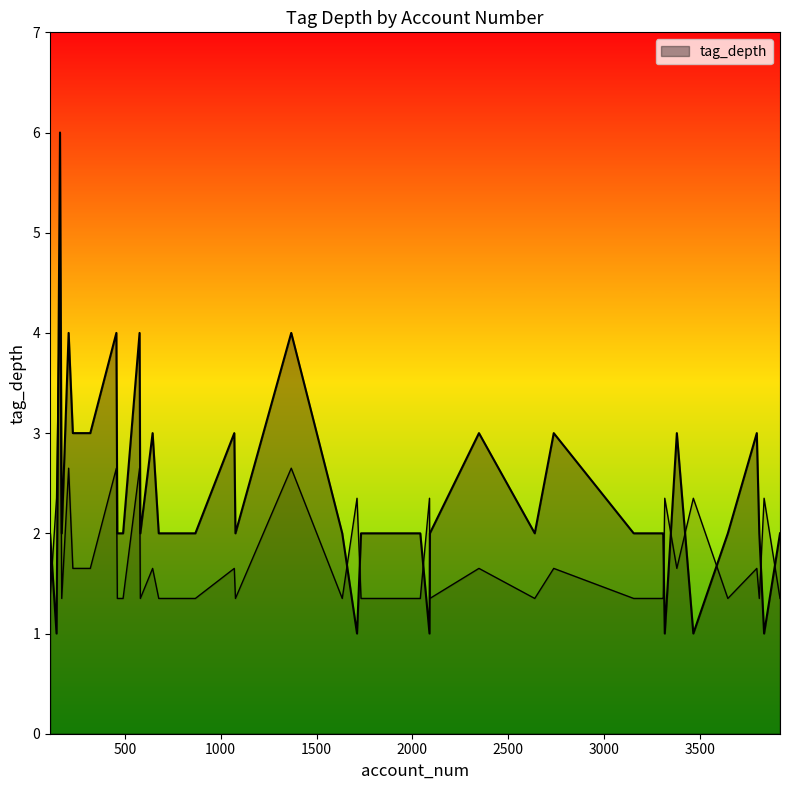

Reading left to right, extract all data points from this chart.

3917=2	3260=2	3834=1	3465=1	3645=2	3796=3	3379=3	3303=2	3308=2	3154=2	3316=1	2638=2	2737=3	2347=3	2089=1	1077=2	2091=2	2041=2	1827=2	1732=2	1711=1	1368=4	1634=2	868=2	677=2	320=3	207=4	229=3	1071=3	577=4	645=3	162=6	171=2	144=1	491=2	461=2	456=4	581=2	110=2	3809=2